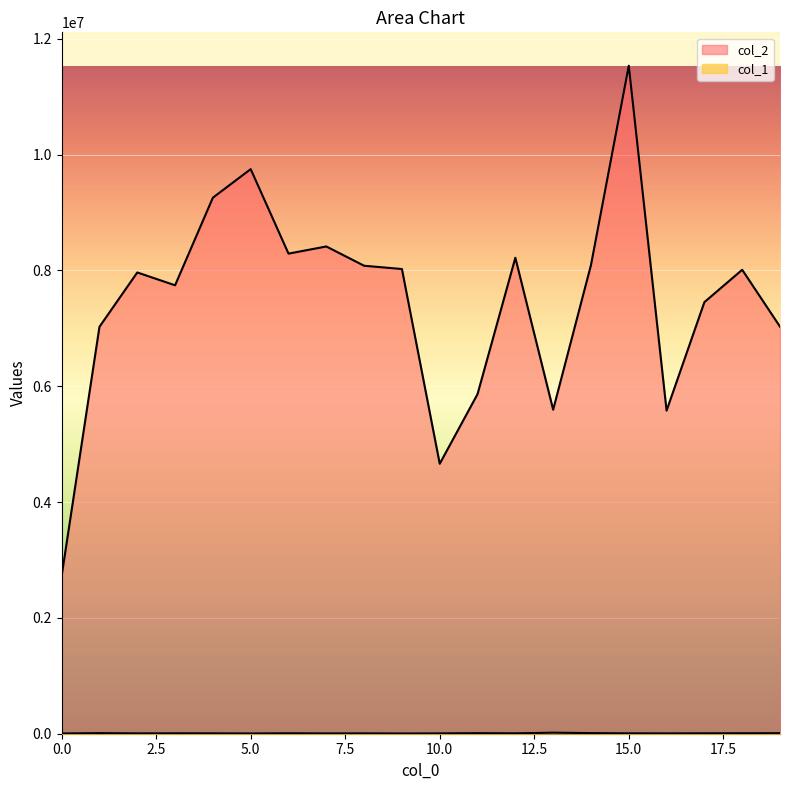

List the series in order of their peak value, highest first.

col_2, col_1